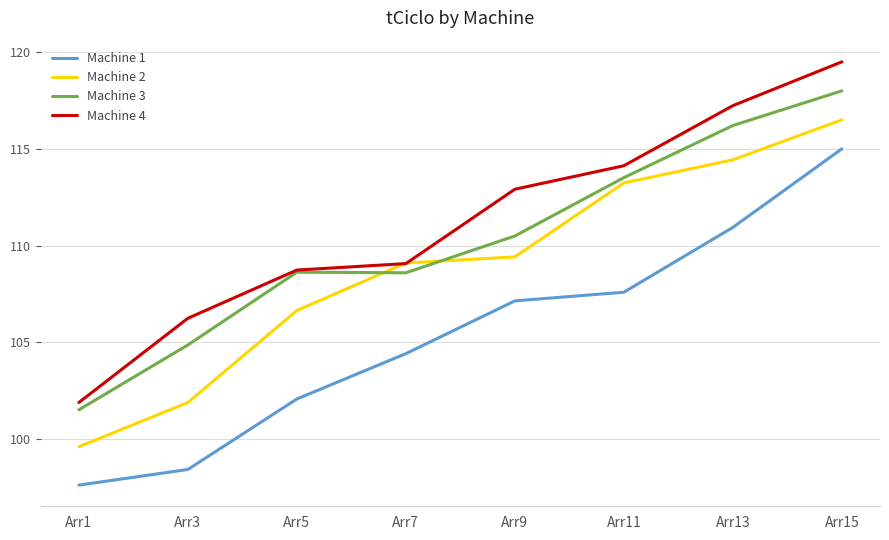

List the series in order of their overall mean, highest first.

Machine 4, Machine 3, Machine 2, Machine 1